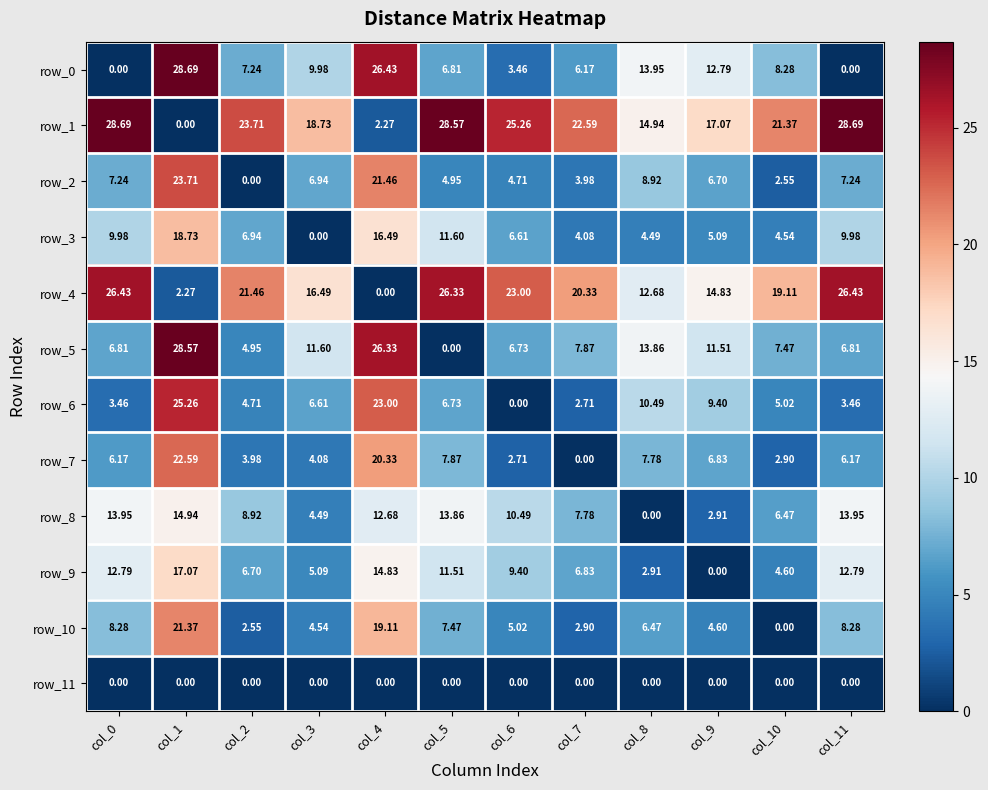

Reading right to left, list all the values displayed in this chart.

row_0: 0.0	8.3	12.8	14.0	6.2	3.5	6.8	26.4	10.0	7.2	28.7	0.0
row_1: 28.7	21.4	17.1	14.9	22.6	25.3	28.6	2.3	18.7	23.7	0.0	28.7
row_2: 7.2	2.6	6.7	8.9	4.0	4.7	4.9	21.5	6.9	0.0	23.7	7.2
row_3: 10.0	4.5	5.1	4.5	4.1	6.6	11.6	16.5	0.0	6.9	18.7	10.0
row_4: 26.4	19.1	14.8	12.7	20.3	23.0	26.3	0.0	16.5	21.5	2.3	26.4
row_5: 6.8	7.5	11.5	13.9	7.9	6.7	0.0	26.3	11.6	4.9	28.6	6.8
row_6: 3.5	5.0	9.4	10.5	2.7	0.0	6.7	23.0	6.6	4.7	25.3	3.5
row_7: 6.2	2.9	6.8	7.8	0.0	2.7	7.9	20.3	4.1	4.0	22.6	6.2
row_8: 14.0	6.5	2.9	0.0	7.8	10.5	13.9	12.7	4.5	8.9	14.9	14.0
row_9: 12.8	4.6	0.0	2.9	6.8	9.4	11.5	14.8	5.1	6.7	17.1	12.8
row_10: 8.3	0.0	4.6	6.5	2.9	5.0	7.5	19.1	4.5	2.6	21.4	8.3
row_11: 0.0	0.0	0.0	0.0	0.0	0.0	0.0	0.0	0.0	0.0	0.0	0.0